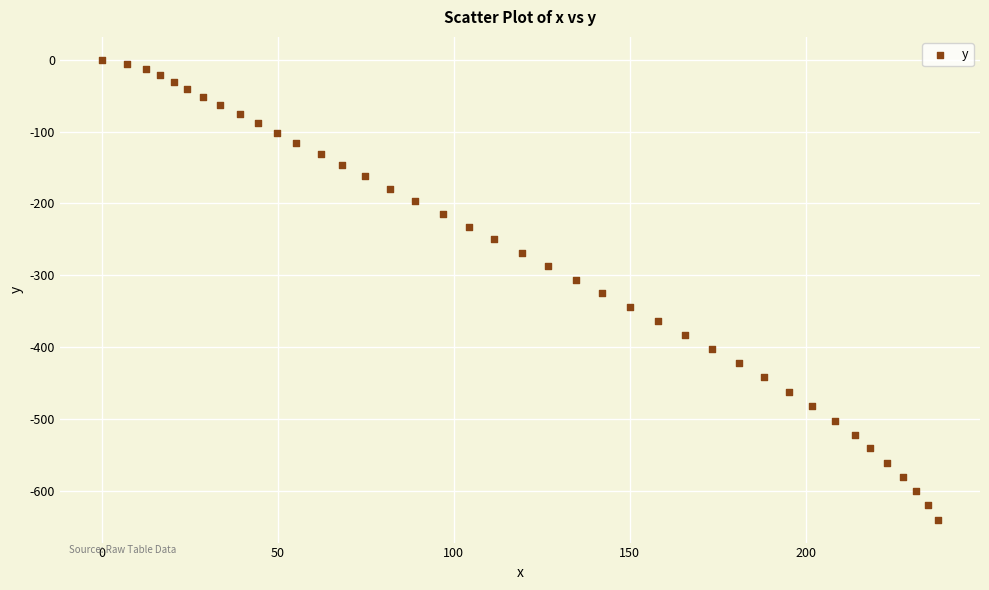

What is the range of Y values (max minus min)?

640.3